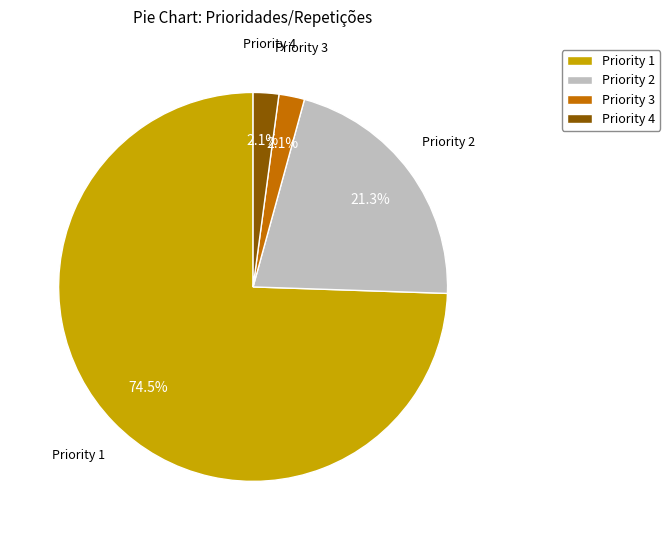

Which category has the biggest portion of the pie?

Priority 1